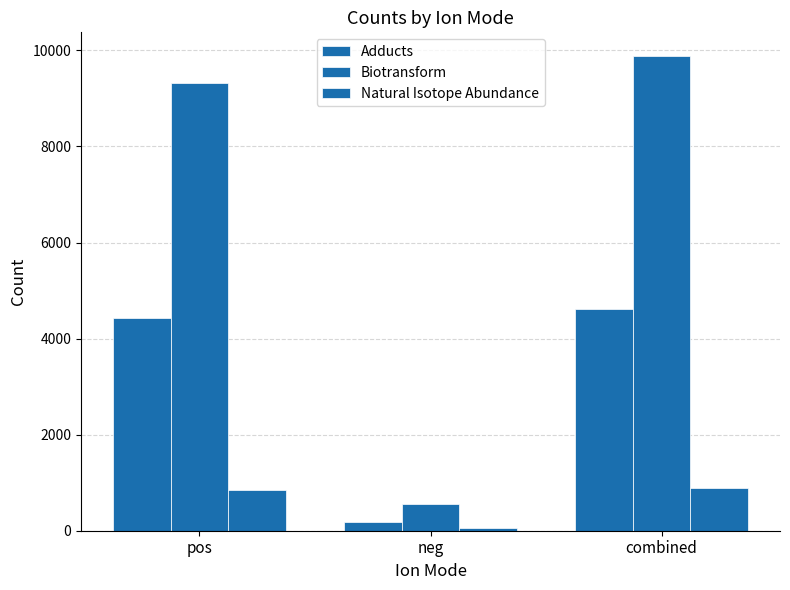

Is the value of Adducts at pos greater than the value of Natural Isotope Abundance at pos?

Yes